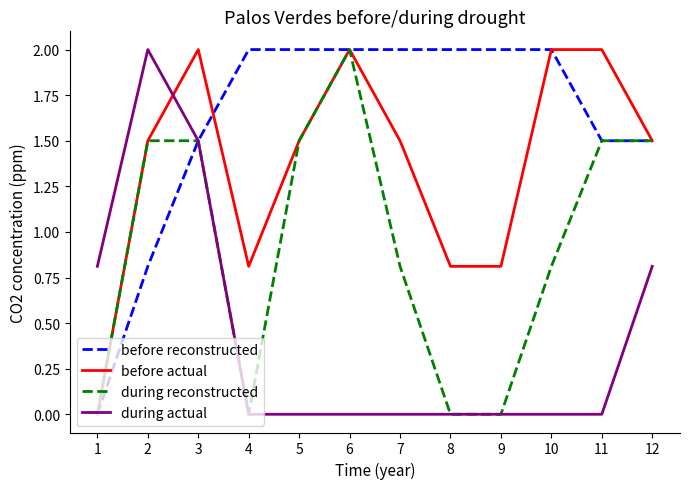

What is the greatest value displayed?

2.0